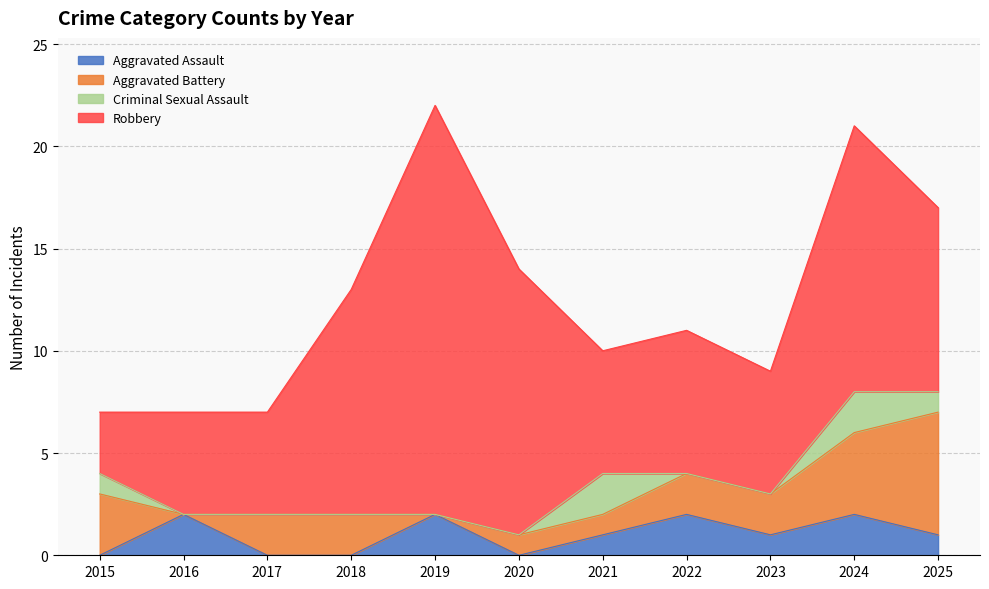

How many times do Aggravated Assault and Criminal Sexual Assault cross each other?

2